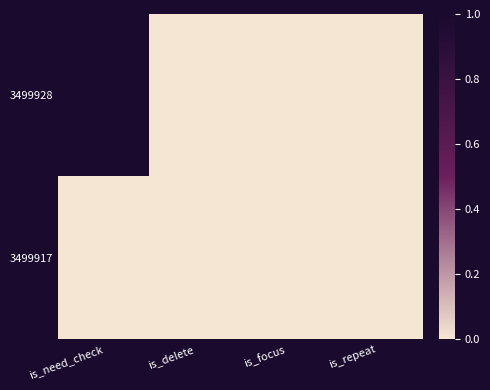

Which series has the largest total across all categories?

3499928